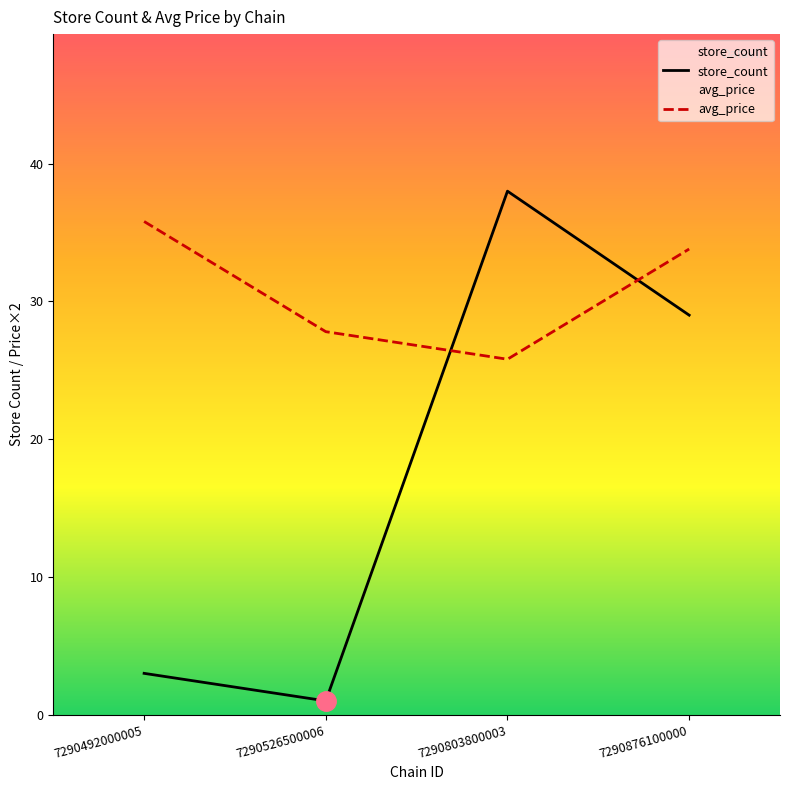

How many data points does each series have?

4